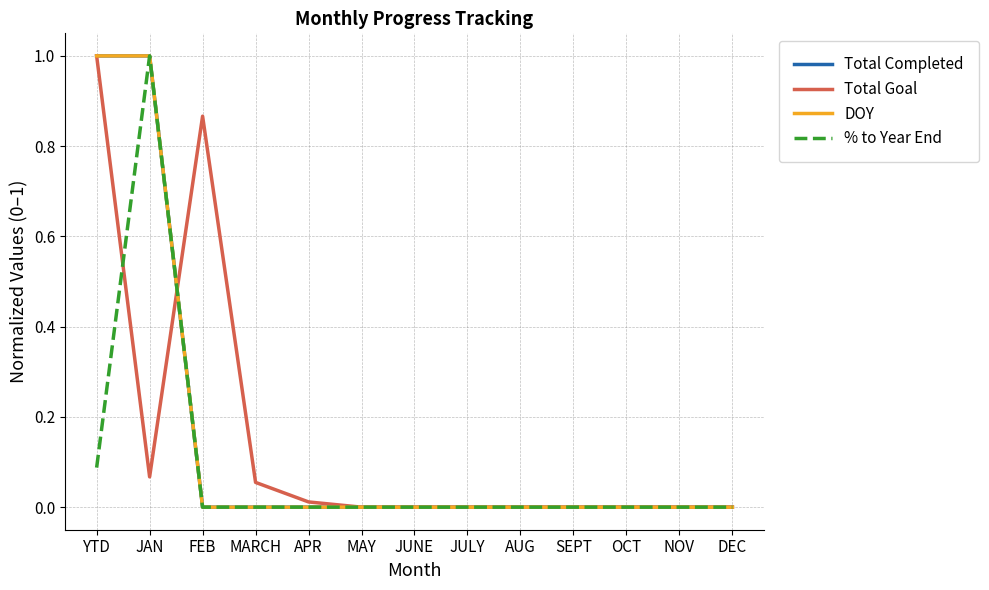

Rank the series at JAN from lowest to highest value.

Total Goal, Total Completed, DOY, % to Year End